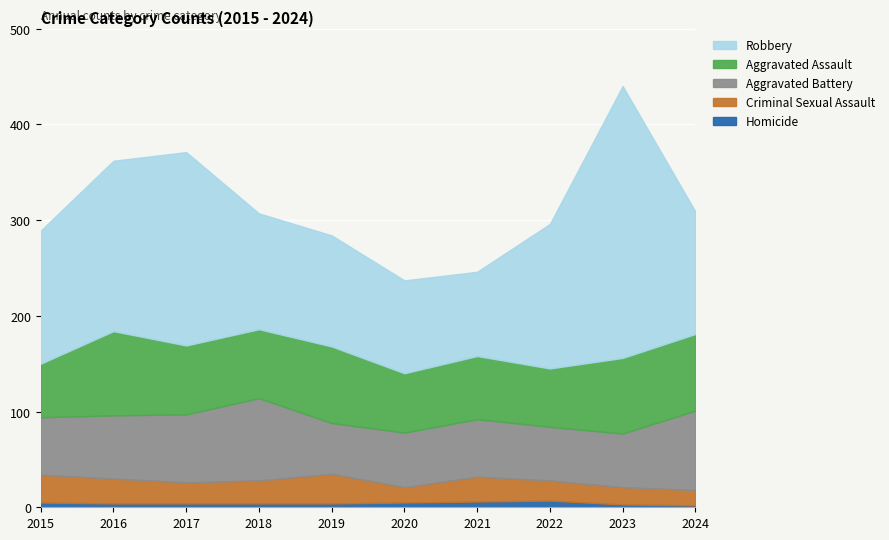

True or false: Homicide and Robbery intersect in this chart.

False